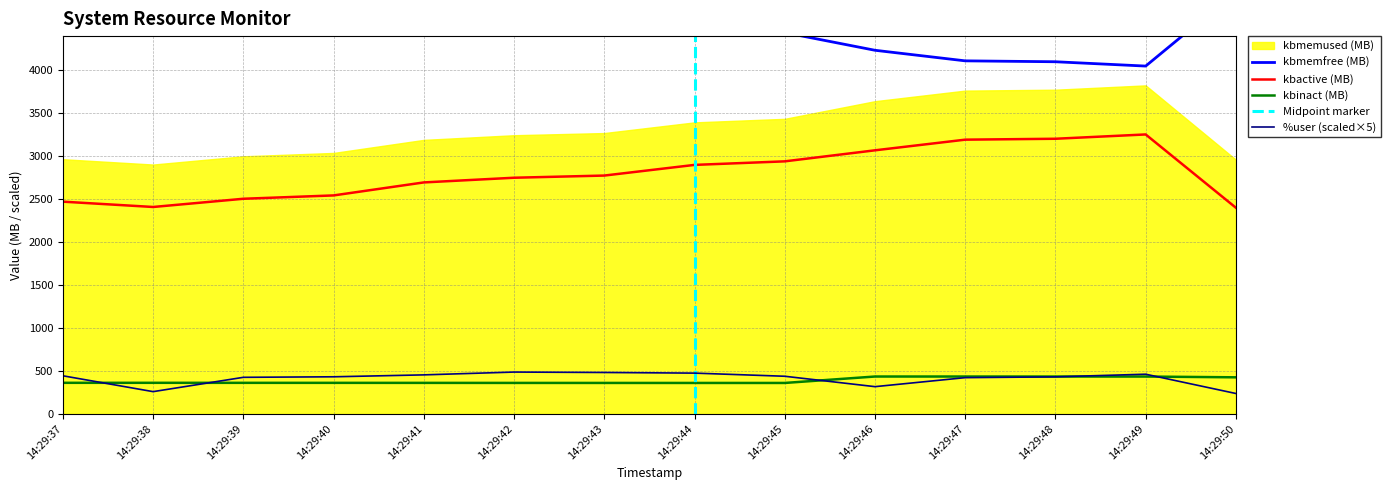

How many interior local peaks does the kbmemused series have?

1